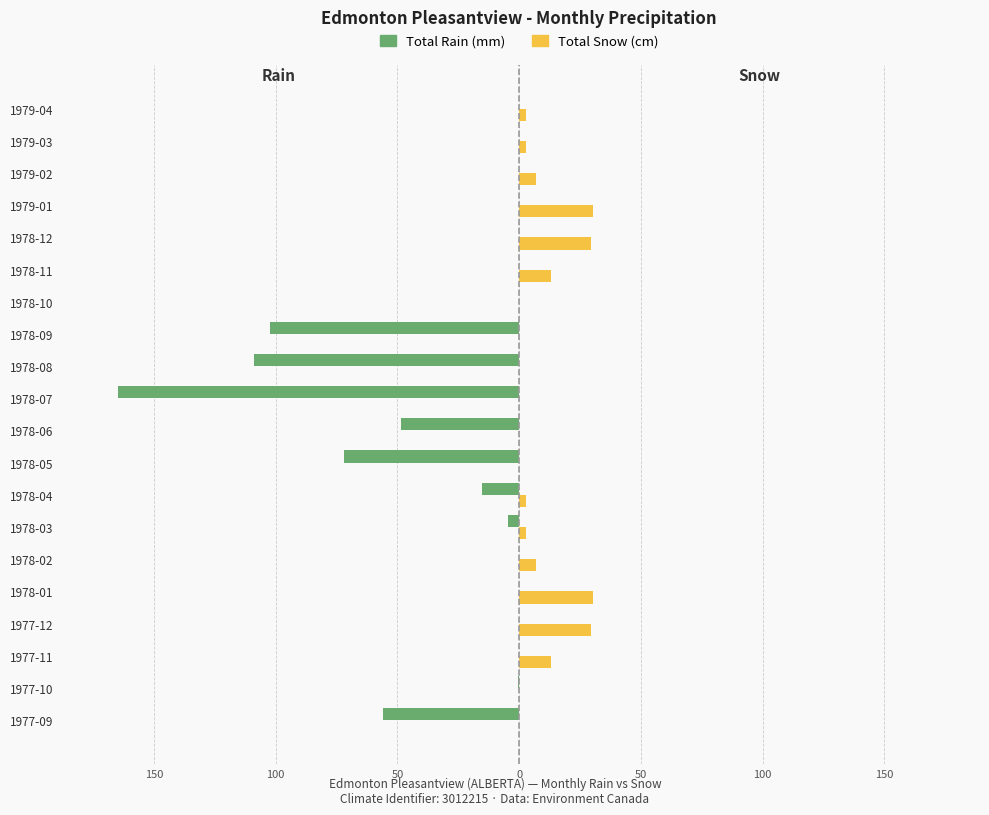

What are all the series names shown in the legend?

Total Rain (mm), Total Snow (cm)